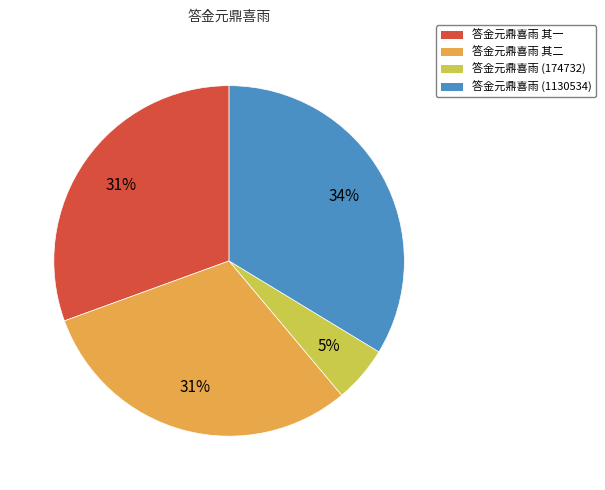

To the nearest percent, what is the difference between the 答金元鼎喜雨 (1130534) and 答金元鼎喜雨 其一 slice percentages?

3%